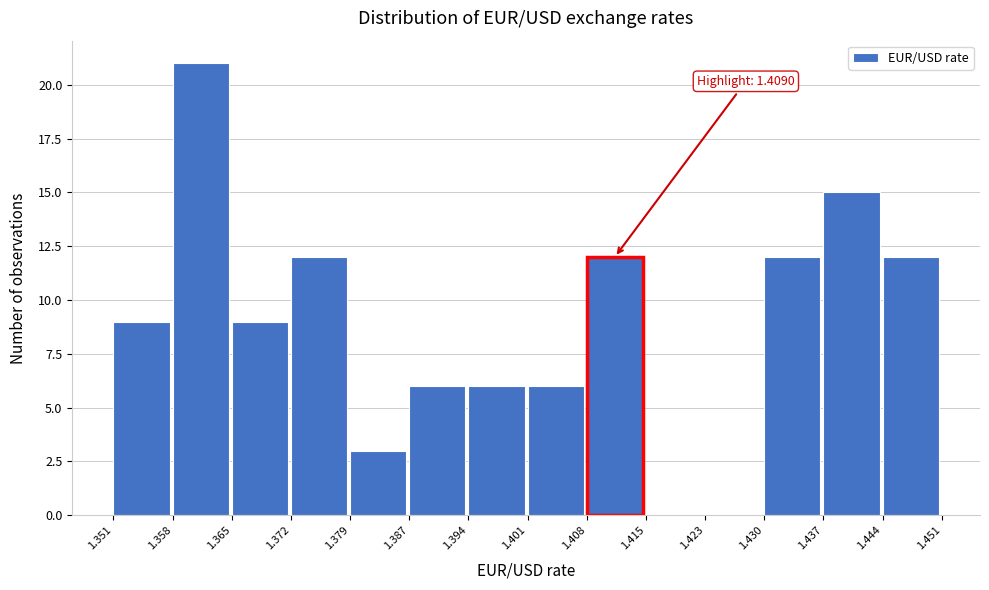

Over which range of the x-axis is the bar tallest?

1.358 to 1.365